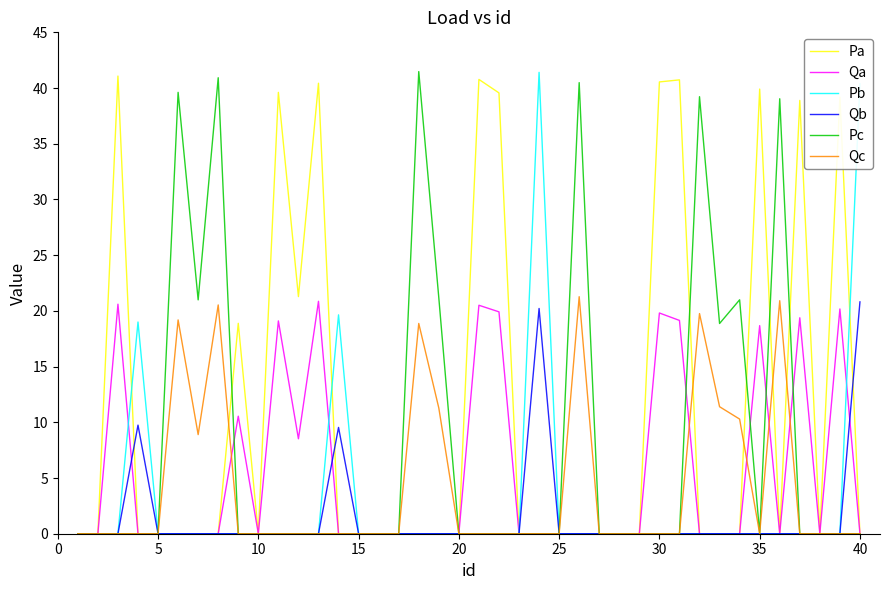

Which series has the largest total across all categories?

Pa